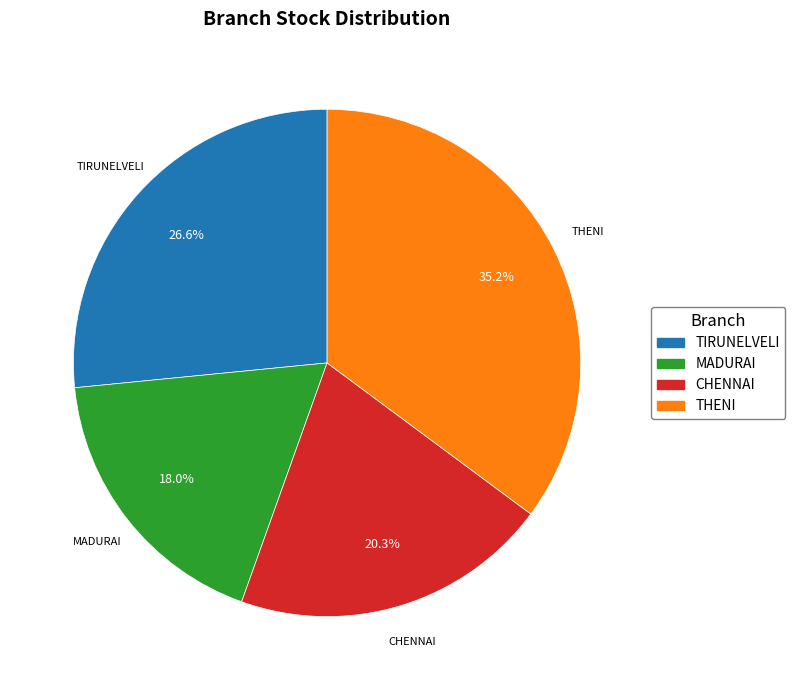

To the nearest percent, what portion does TIRUNELVELI represent?

27%